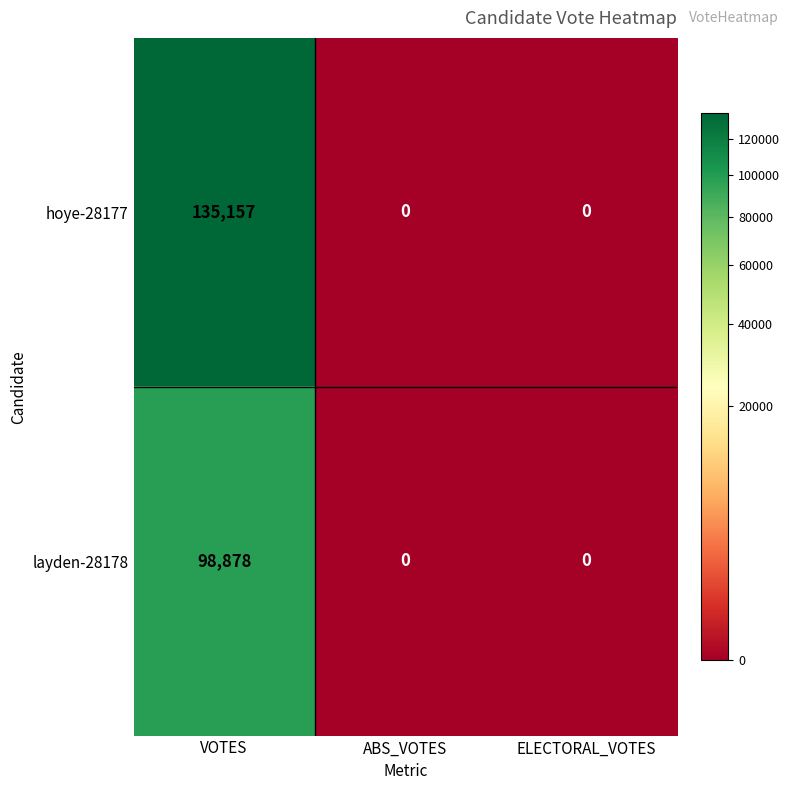

Which series has the largest range (max minus min)?

hoye-28177